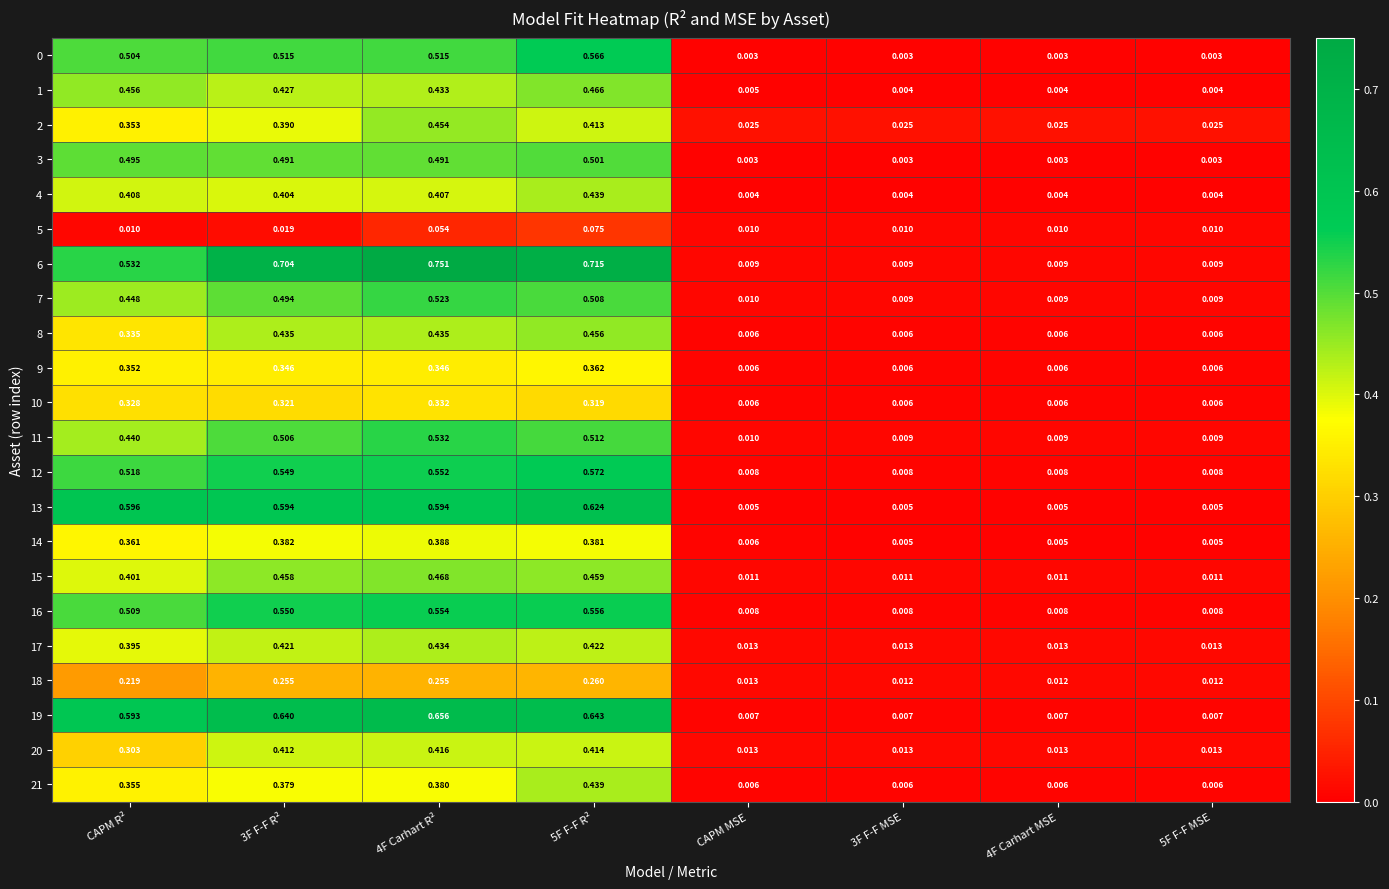

How many distinct data groups are displayed?

22